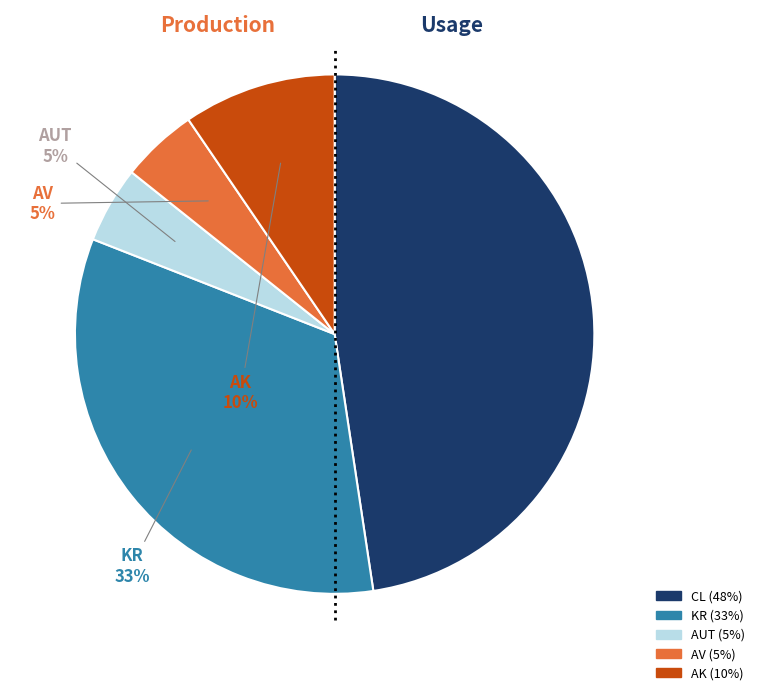

What is the largest slice in the pie chart?

CL